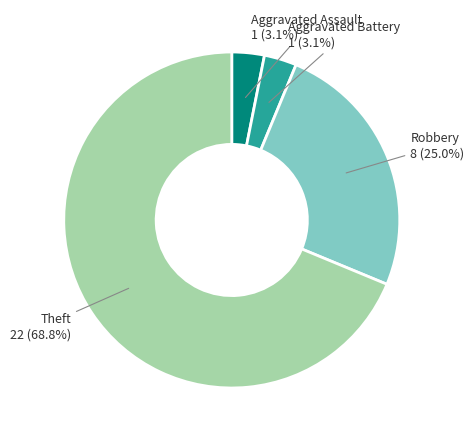

Is there any slice that represents more than half of the pie?

Yes